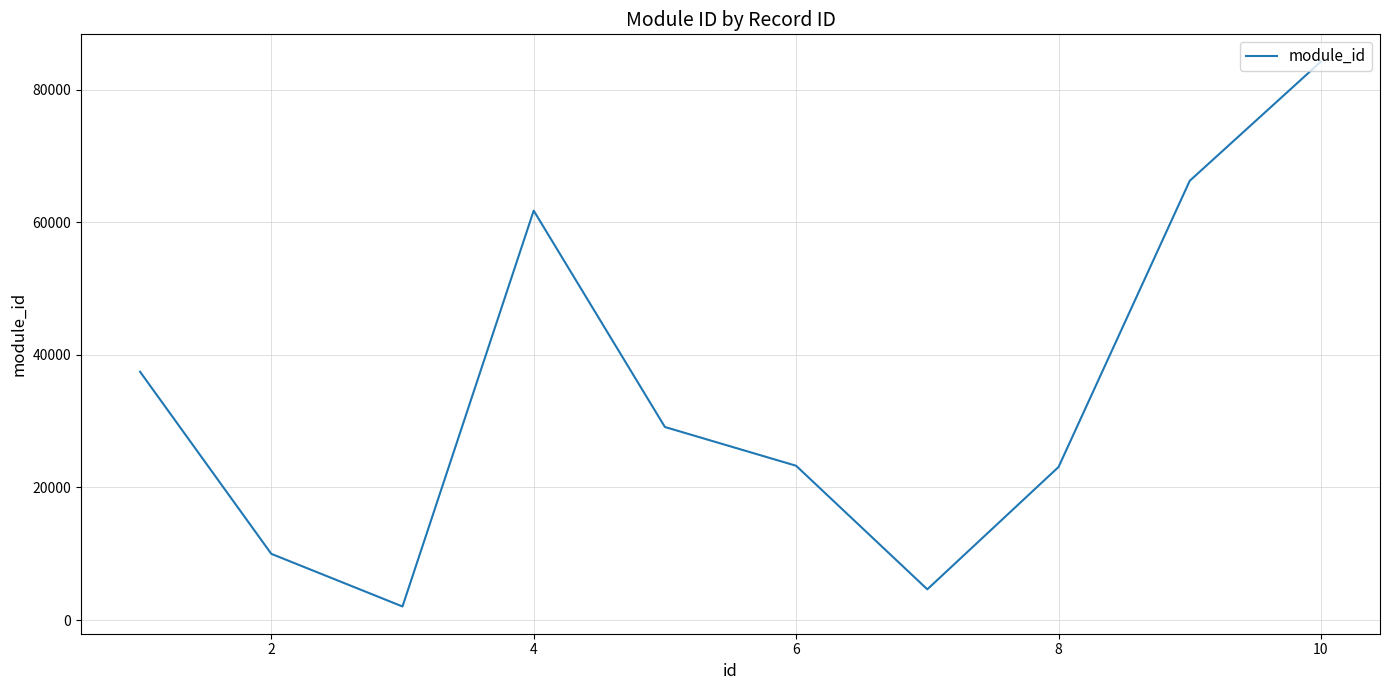

What is the smallest value displayed?

2058